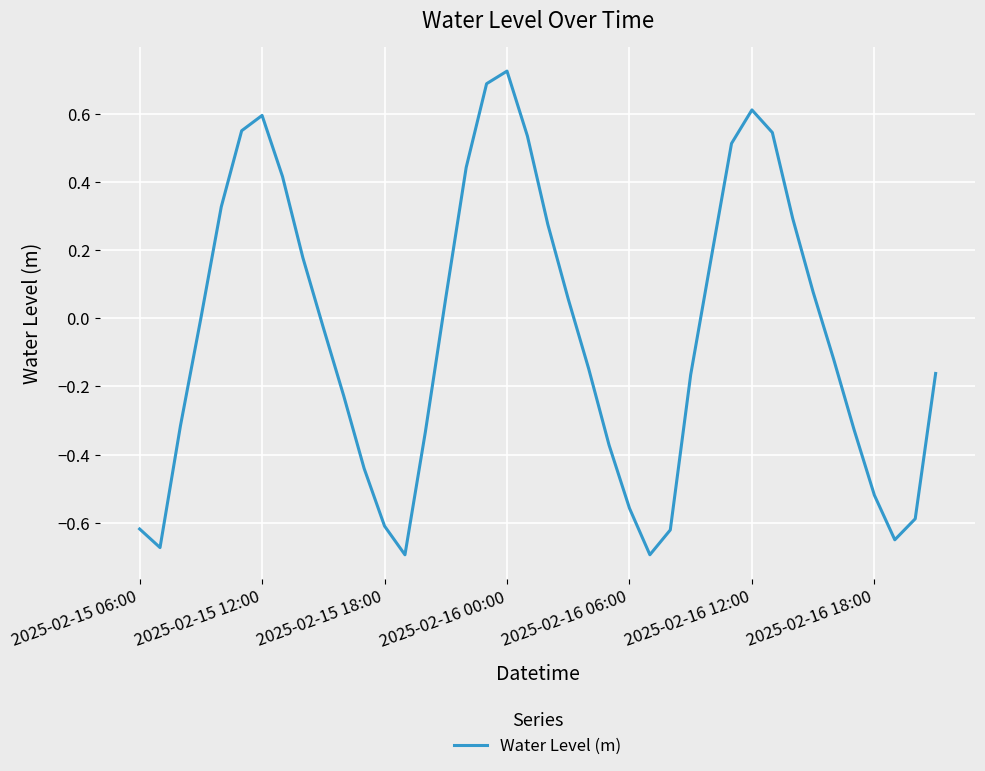

What is the difference between the maximum and minimum values?

1.4